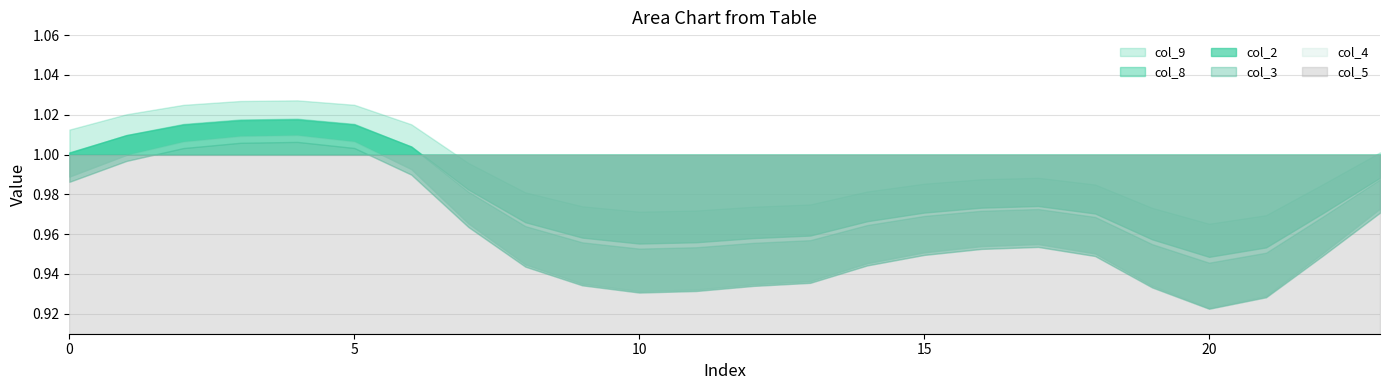

At which category is the sum across all series the highest?

4